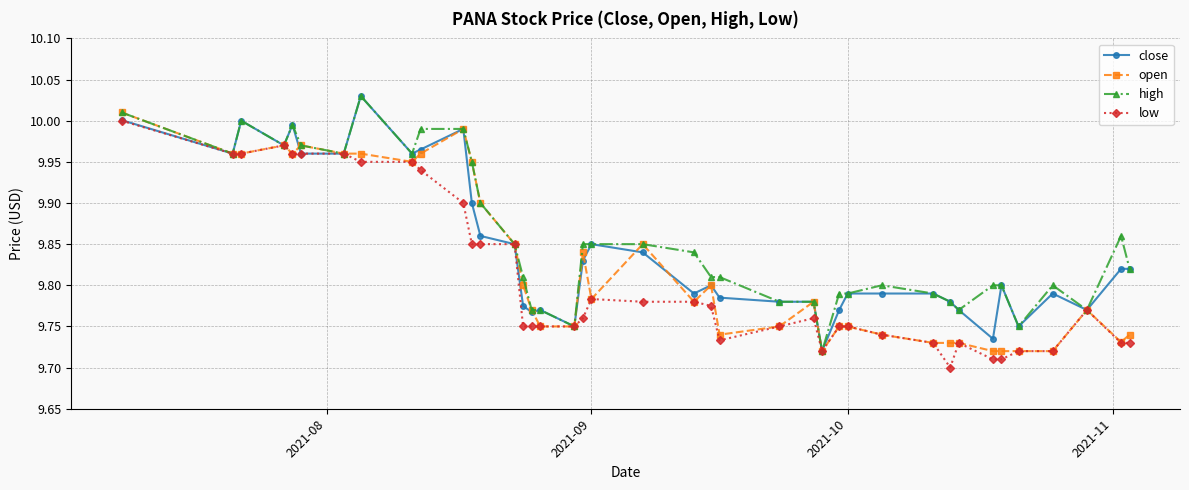

Rank the series by their average value, from lowest to highest.

low, open, close, high